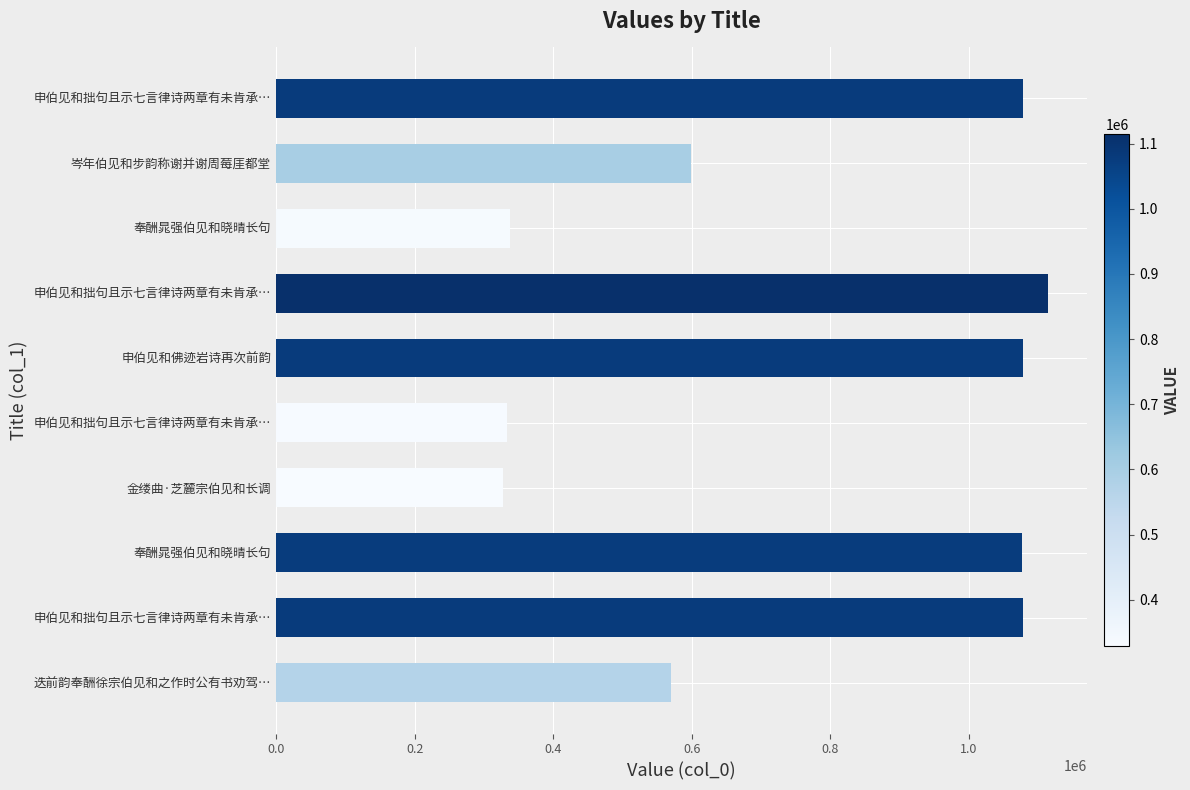

How many values are below 1076415?

5